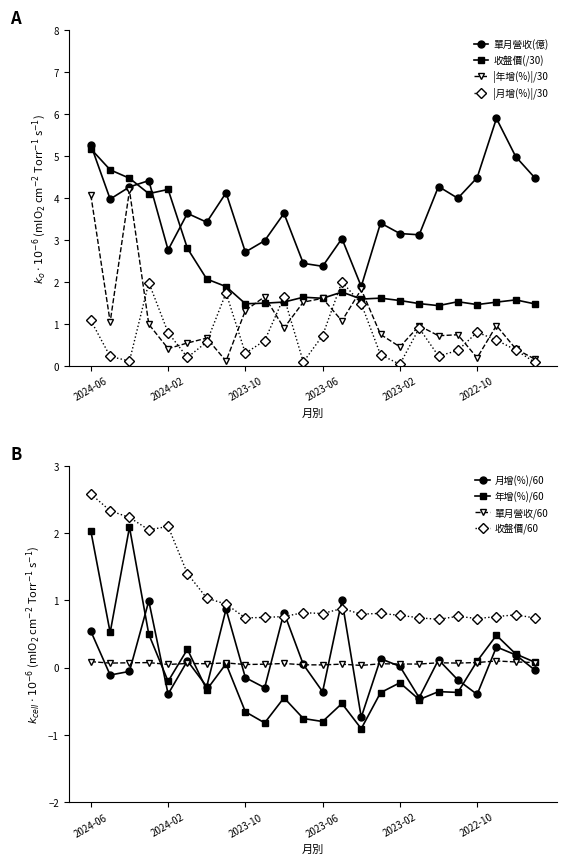

What is the sum of all 月增(%) values?

1.7